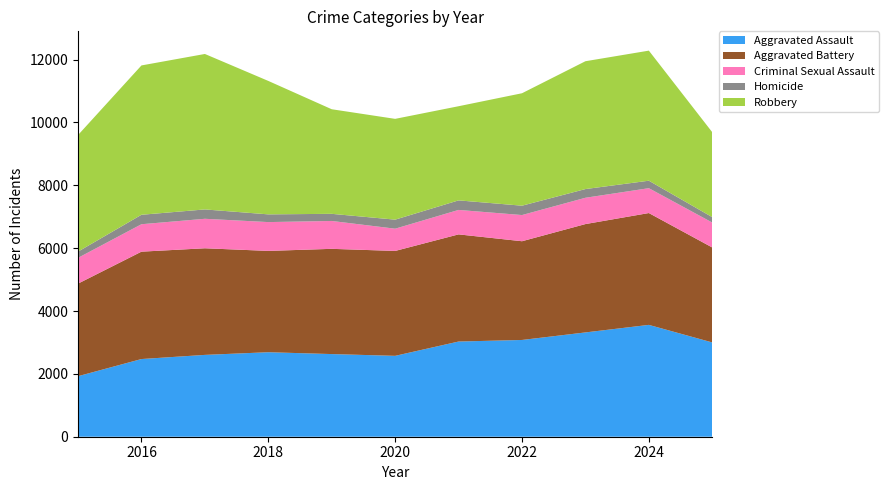

Reading left to right, list all the values displayed in this chart.

Aggravated Assault: 2015=1926	2016=2472	2017=2604	2018=2689	2019=2630	2020=2574	2021=3029	2022=3079	2023=3319	2024=3559	2025=3000
Aggravated Battery: 2015=2946	2016=3417	2017=3393	2018=3224	2019=3349	2020=3338	2021=3410	2022=3142	2023=3448	2024=3559	2025=3022
Criminal Sexual Assault: 2015=820	2016=873	2017=938	2018=917	2019=887	2020=708	2021=778	2022=833	2023=837	2024=791	2025=793
Homicide: 2015=198	2016=301	2017=298	2018=246	2019=227	2020=288	2021=304	2022=298	2023=277	2024=238	2025=172
Robbery: 2015=3710	2016=4752	2017=4947	2018=4246	2019=3328	2020=3207	2021=2996	2022=3578	2023=4068	2024=4139	2025=2702